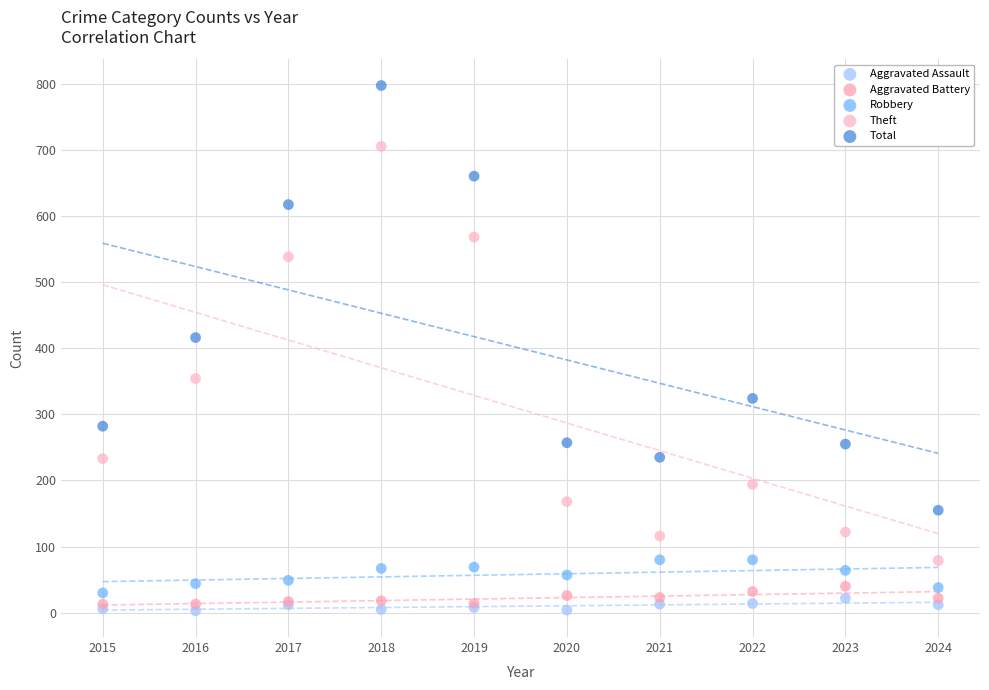

What are all the series names shown in the legend?

Aggravated Assault, Aggravated Battery, Robbery, Theft, Total